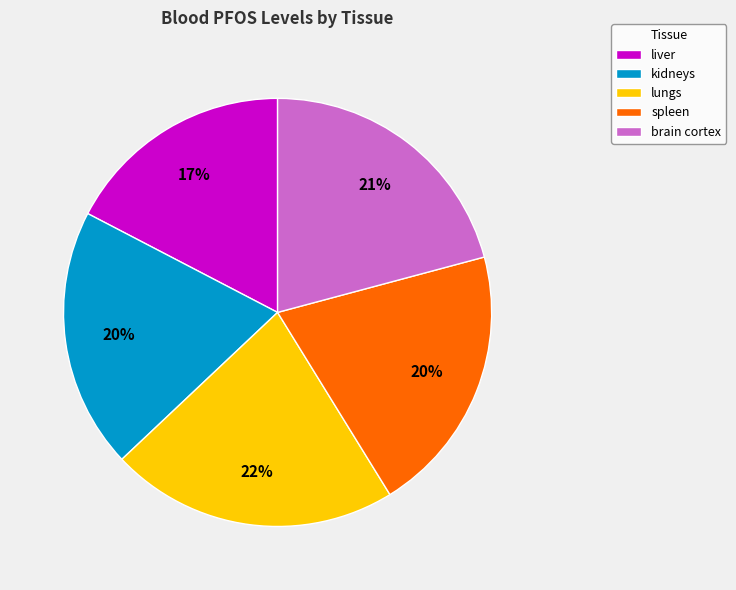

Is it true that liver is 5% of the pie?

False